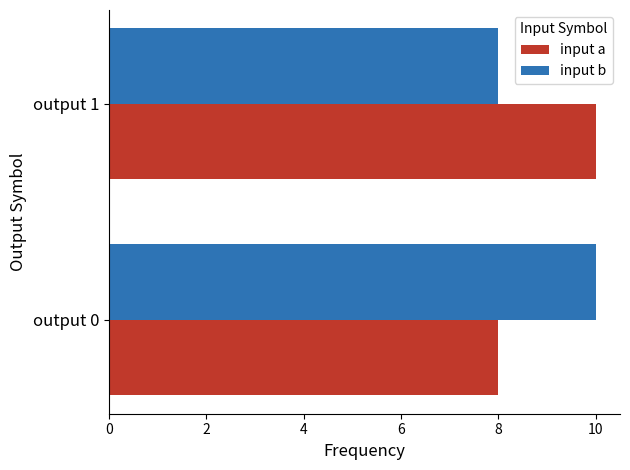

What is the sum of all input a values?

18